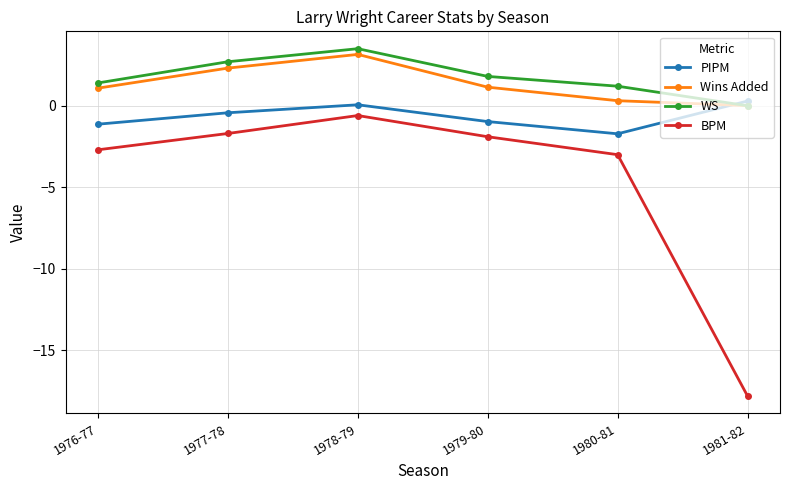

Rank the series at 1979-80 from highest to lowest value.

WS, Wins Added, PIPM, BPM